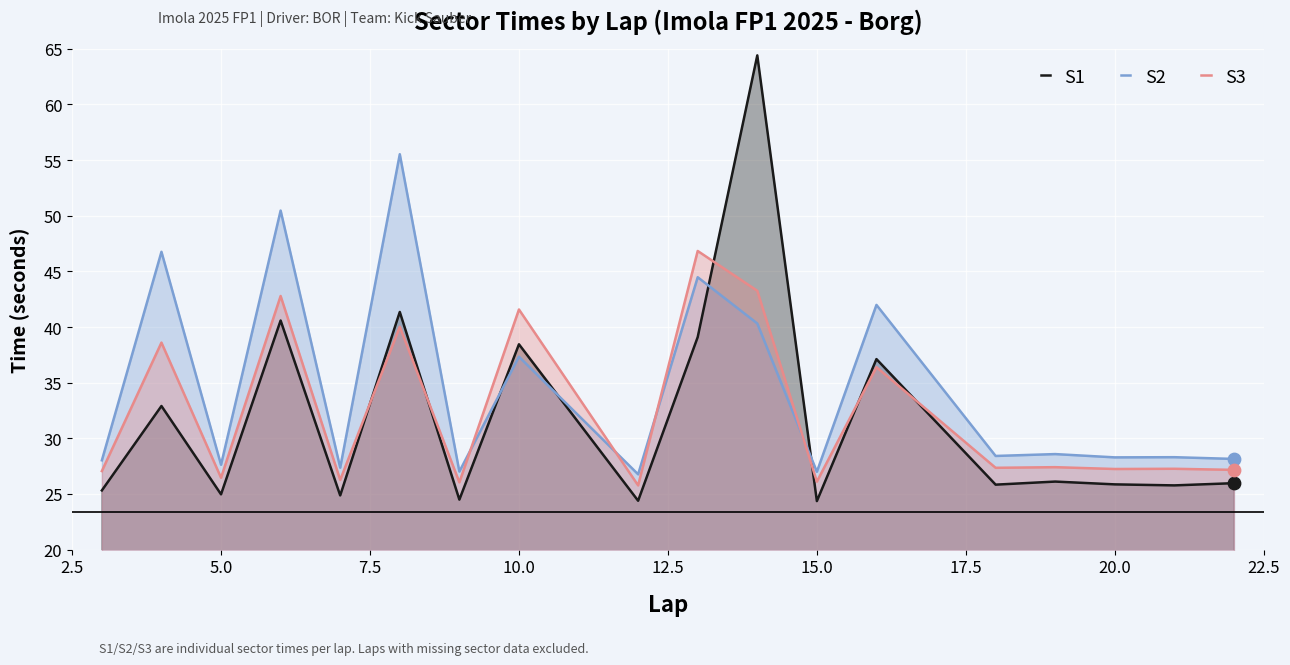

Which series has the largest total across all categories?

S2